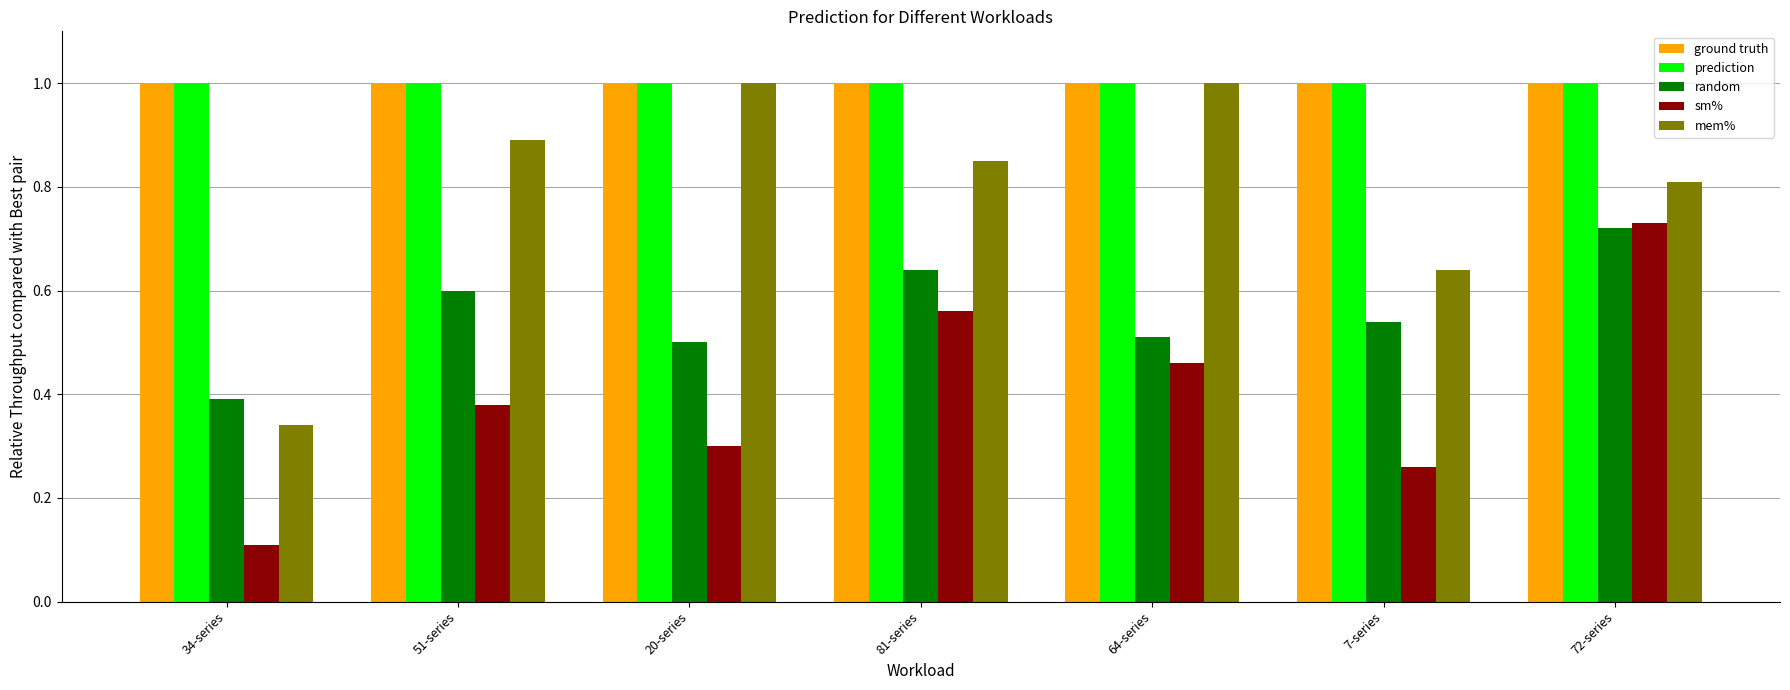

Which category has the lowest value across all series?

34-series